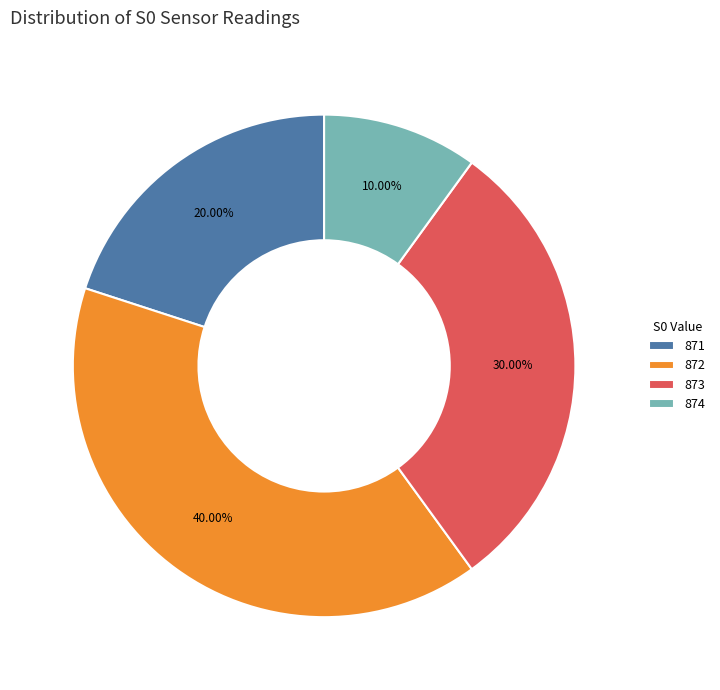

Which category has the biggest portion of the pie?

872